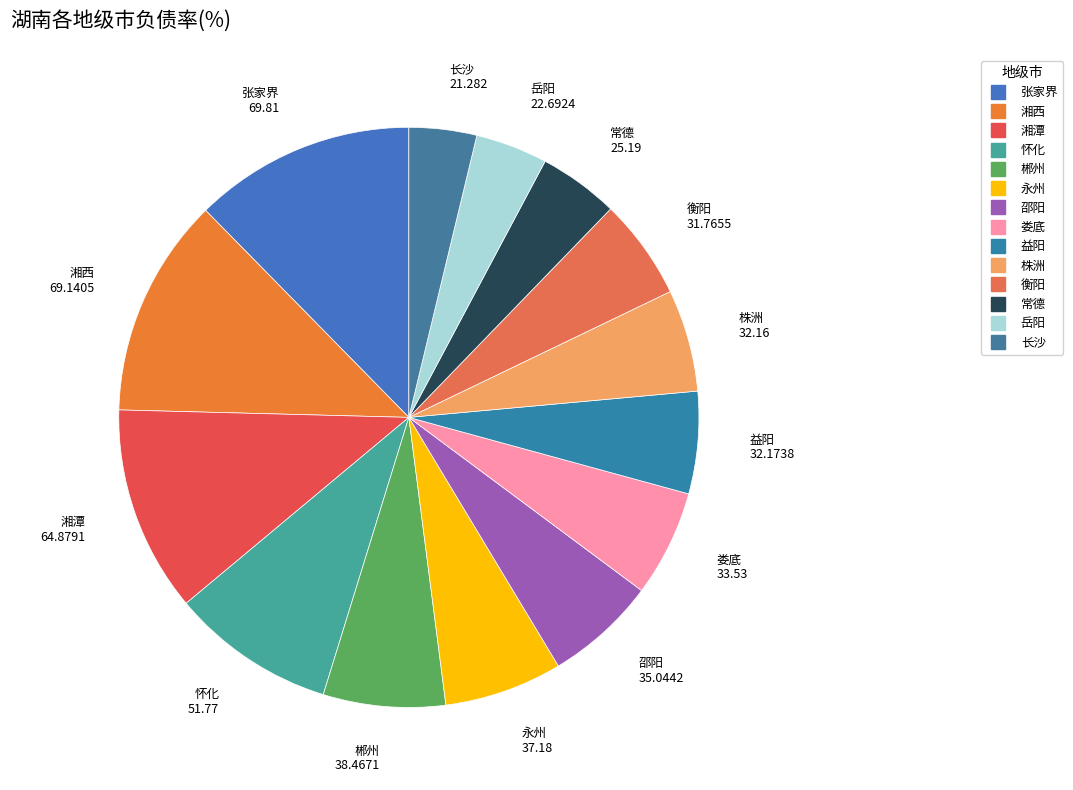

True or false: 永州 accounts for 1% of the total.

False